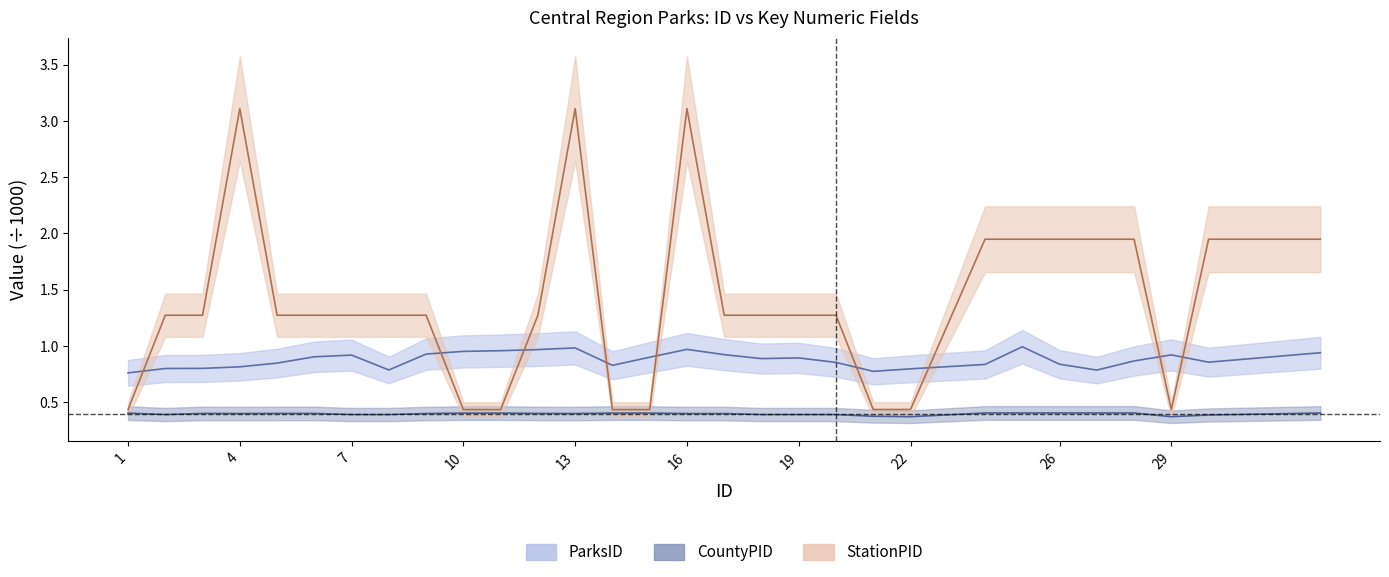

At how many categories does at least one series exceed 2?

3